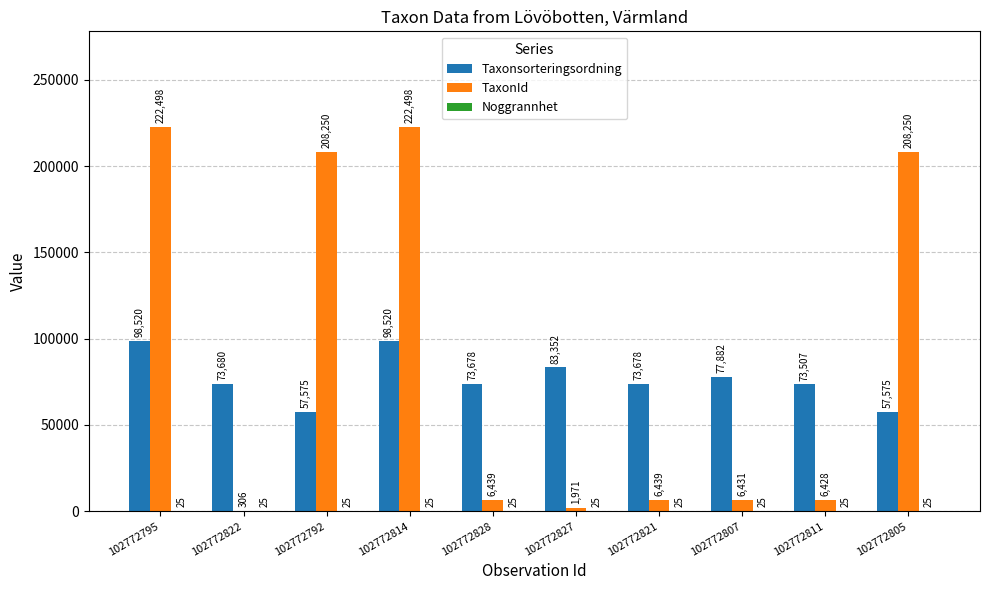

Is it true that Taxonsorteringsordning equals 23730 at 102772811?

False